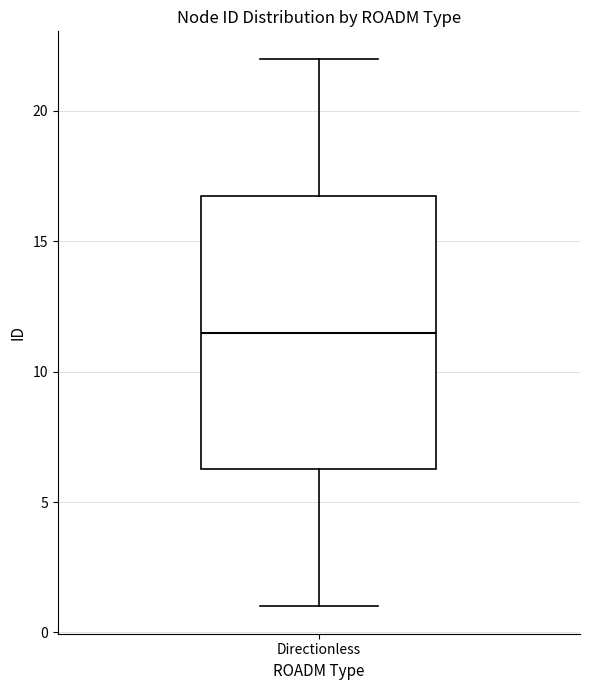

Where does the median line of the box for Directionless sit on the y-axis? The values are not printed on the chart, so give them approximately, as read against the axis.

11.5